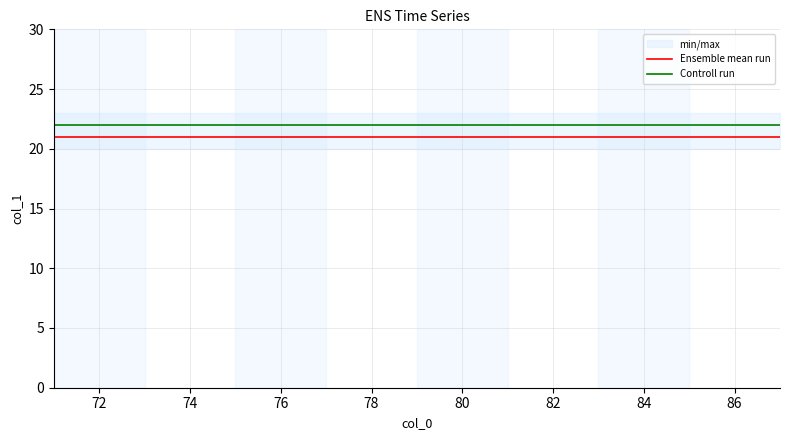

Does the chart display data point markers on the line(s)?

No